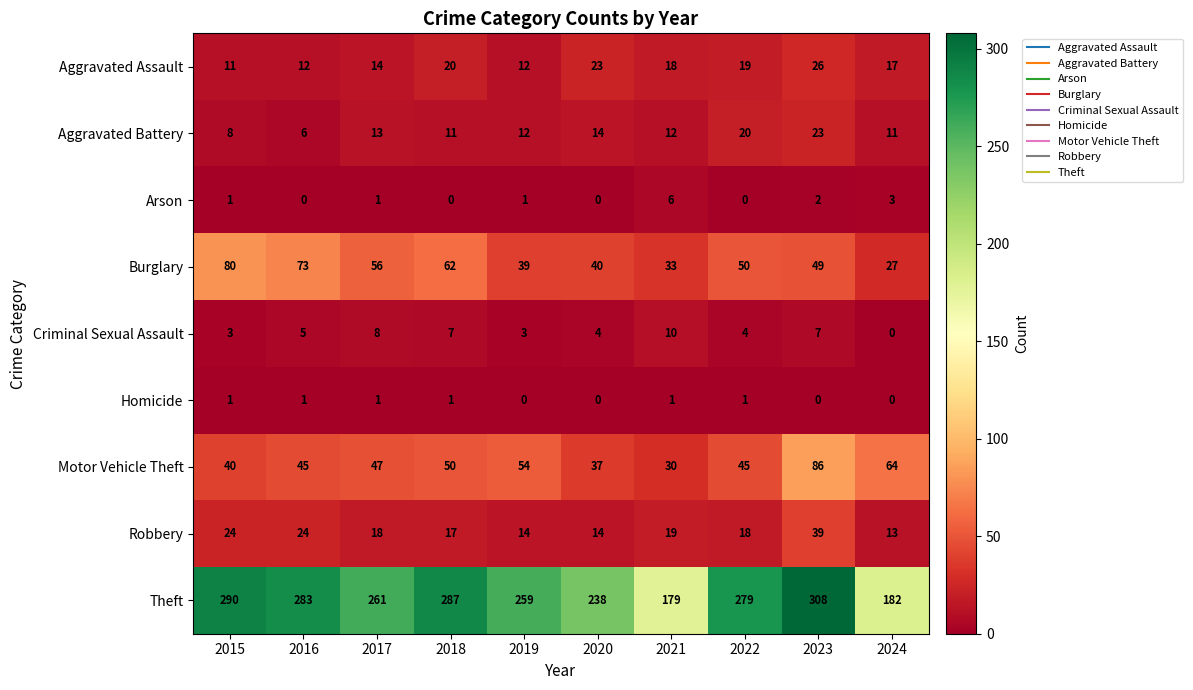

Rank the series by their maximum value, from lowest to highest.

Homicide, Arson, Criminal Sexual Assault, Aggravated Battery, Aggravated Assault, Robbery, Burglary, Motor Vehicle Theft, Theft